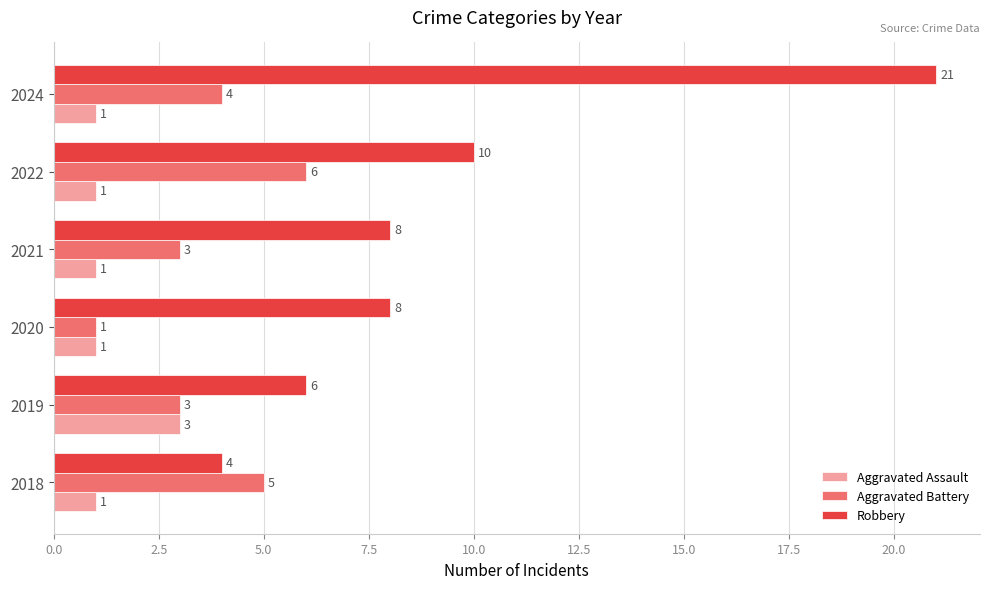

Which series has the largest total across all categories?

Robbery